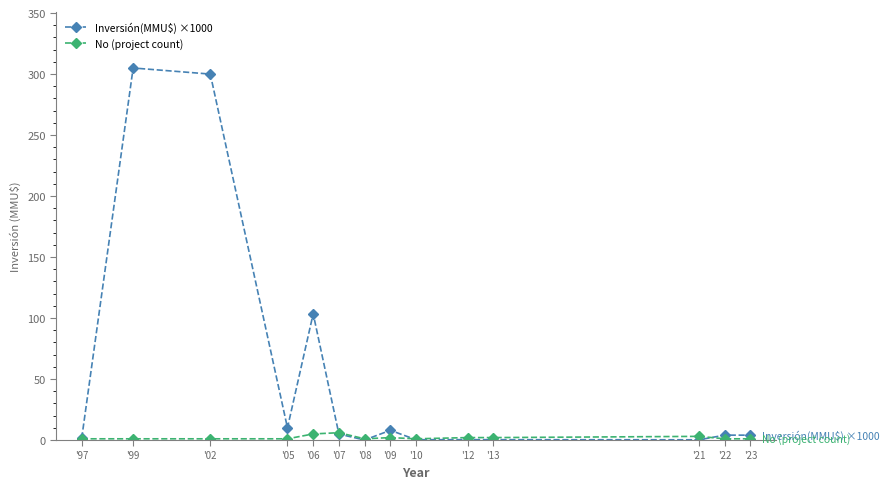

At which category does the chart reach its peak across all series?

'99